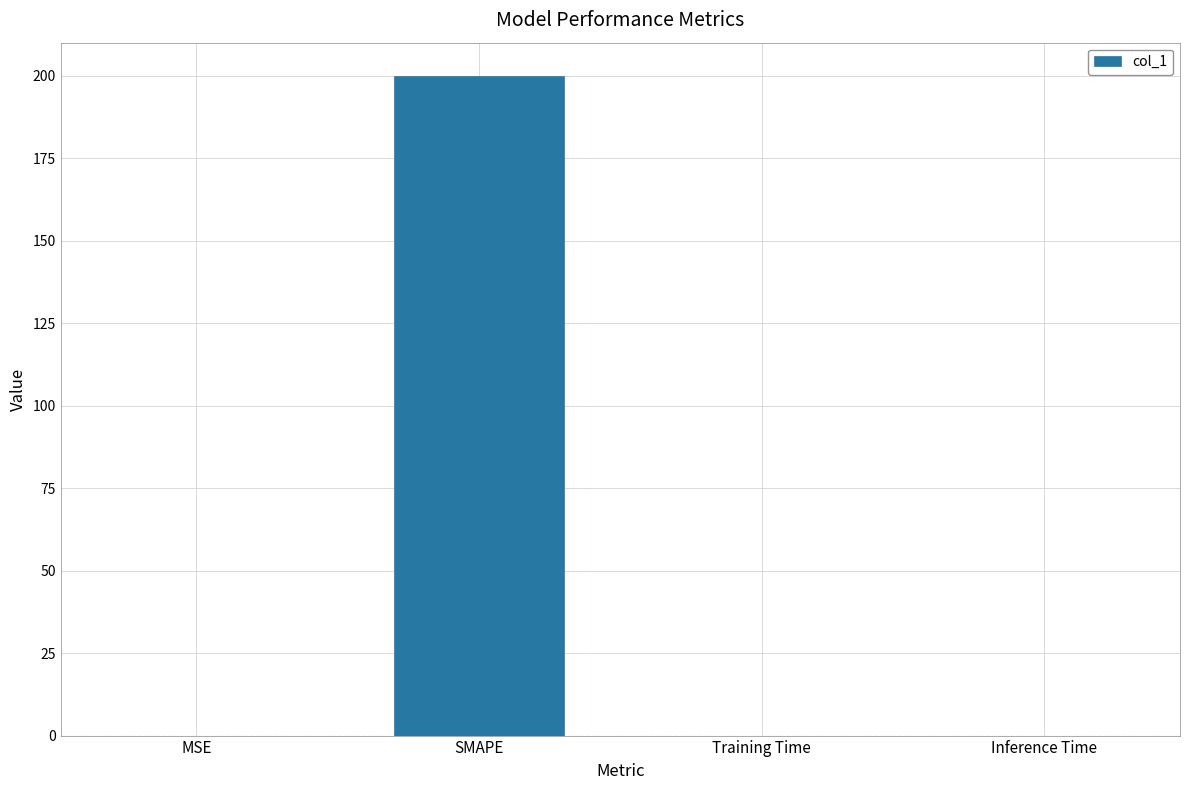

True or false: the data shows 48.1 at SMAPE.

False